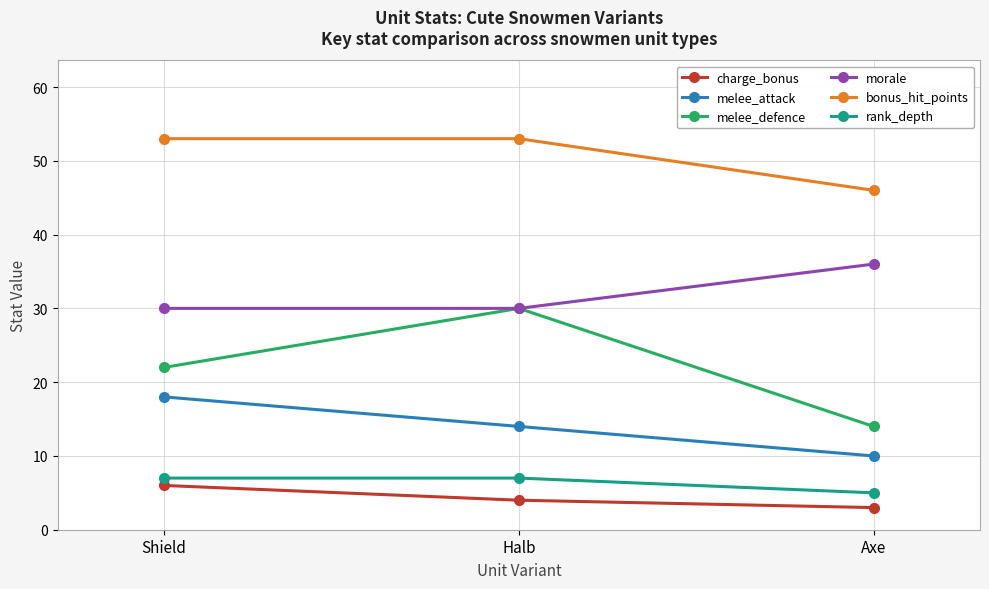

True or false: melee_defence has a value of 8 at Axe.

False